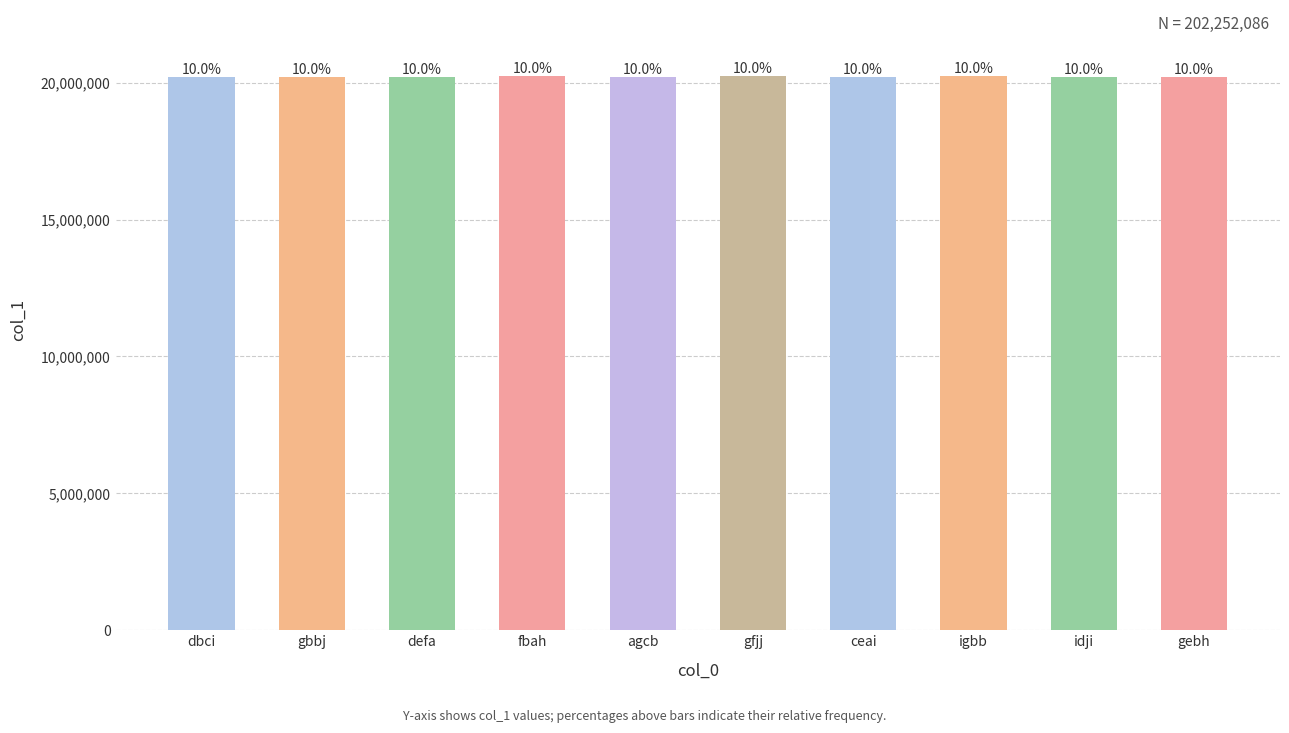

Which has a higher value, igbb or dbci?

igbb